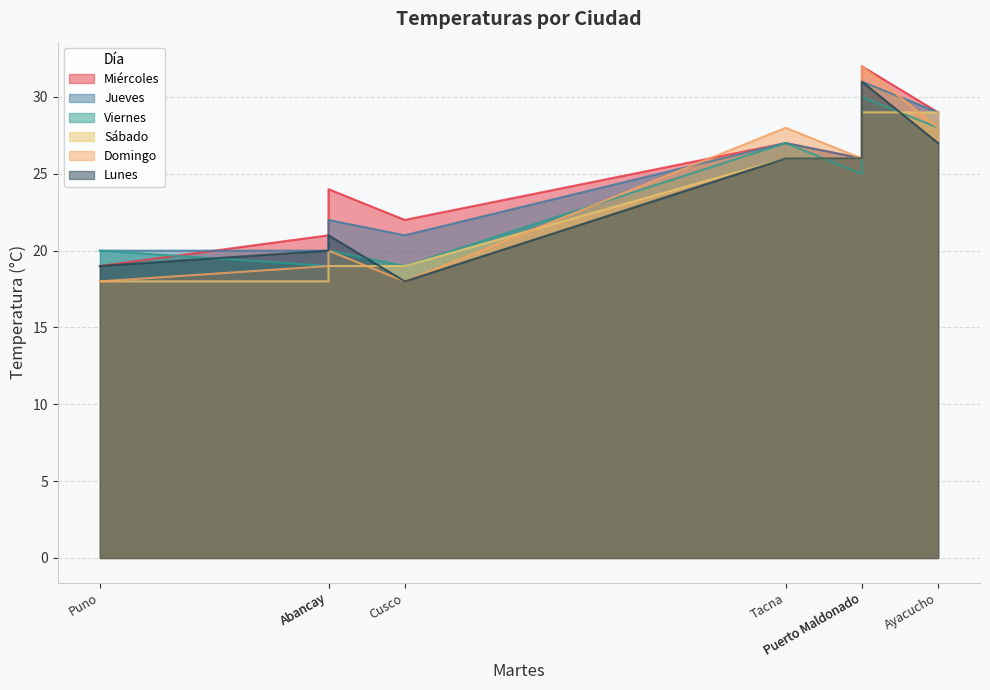

At which category is the sum across all series the highest?

Puerto Maldonado